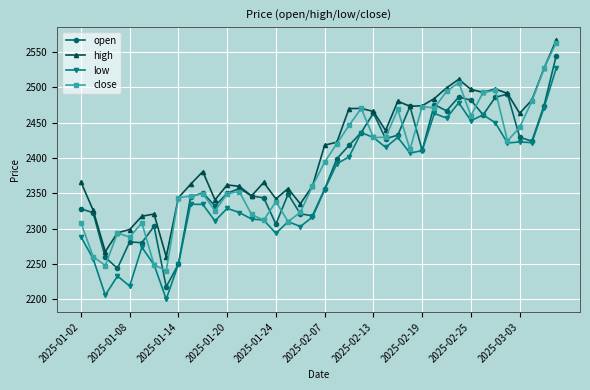

What is the greatest value displayed?

2566.9